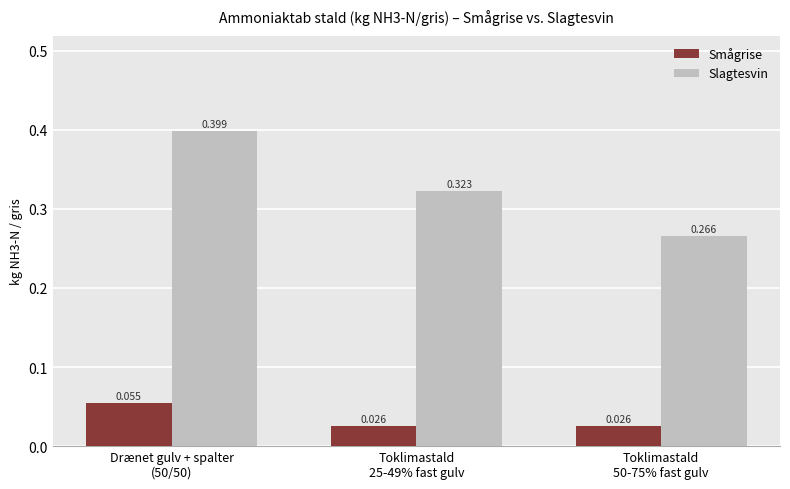

Which series has the largest total across all categories?

Slagtesvin